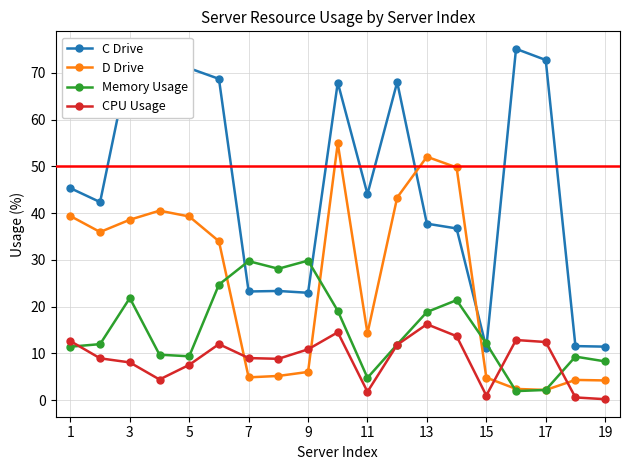

What is the lowest value of the Memory Usage series?

2.0